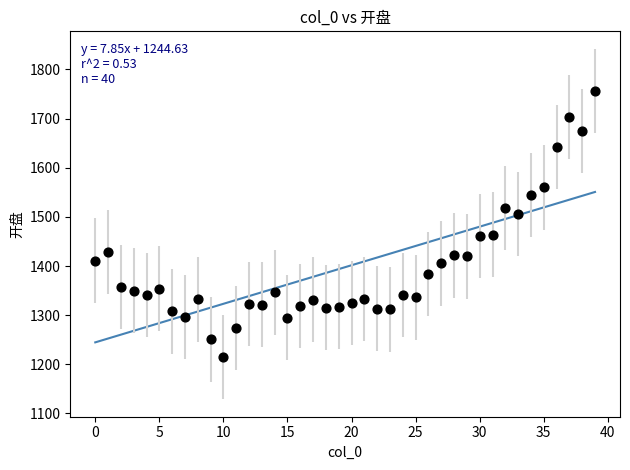

What is the range of Y values (max minus min)?

540.7